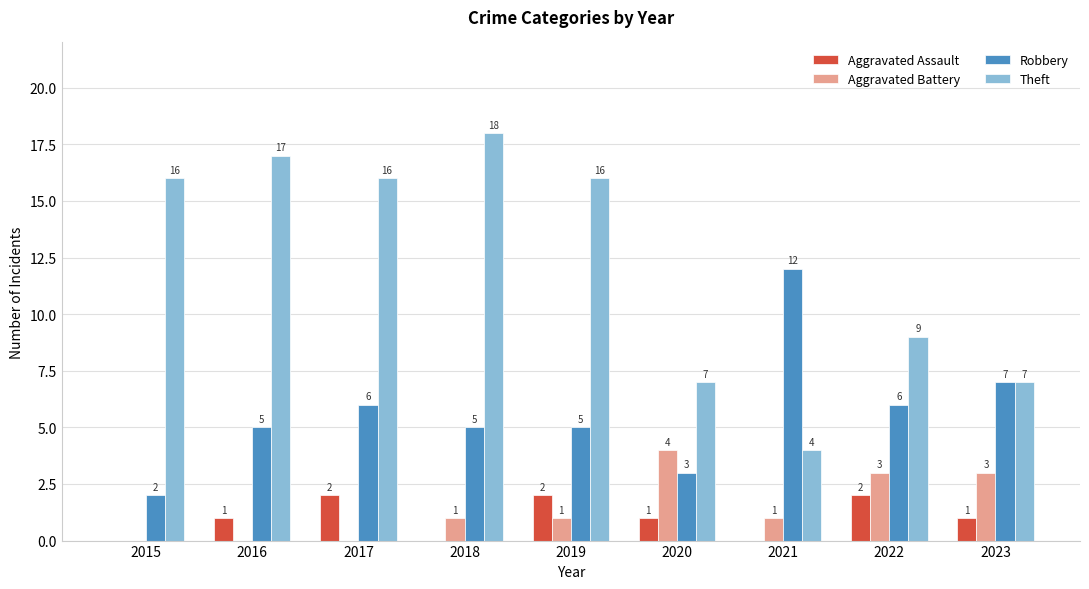

Reading left to right, what are all the values shown in this chart?

Aggravated Assault: 0	1	2	0	2	1	0	2	1
Aggravated Battery: 0	0	0	1	1	4	1	3	3
Robbery: 2	5	6	5	5	3	12	6	7
Theft: 16	17	16	18	16	7	4	9	7